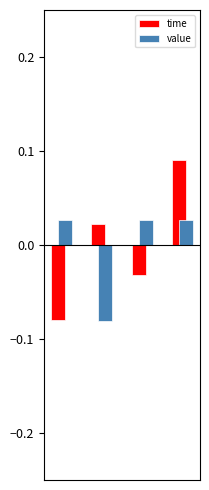

How many bars are there in total?

8